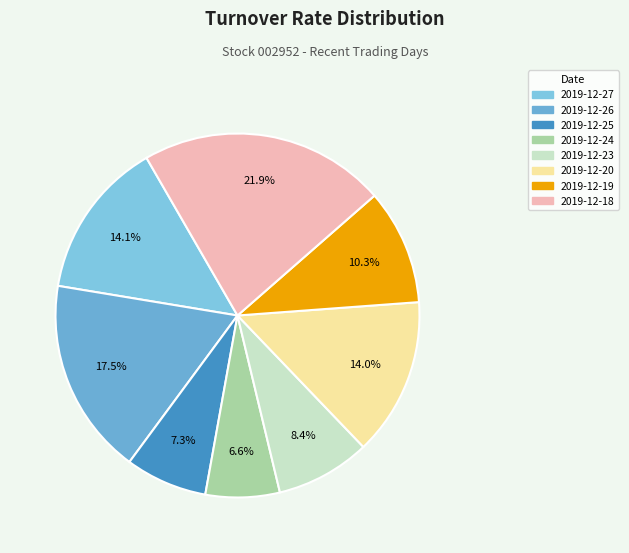

True or false: 2019-12-27 accounts for 26% of the total.

False